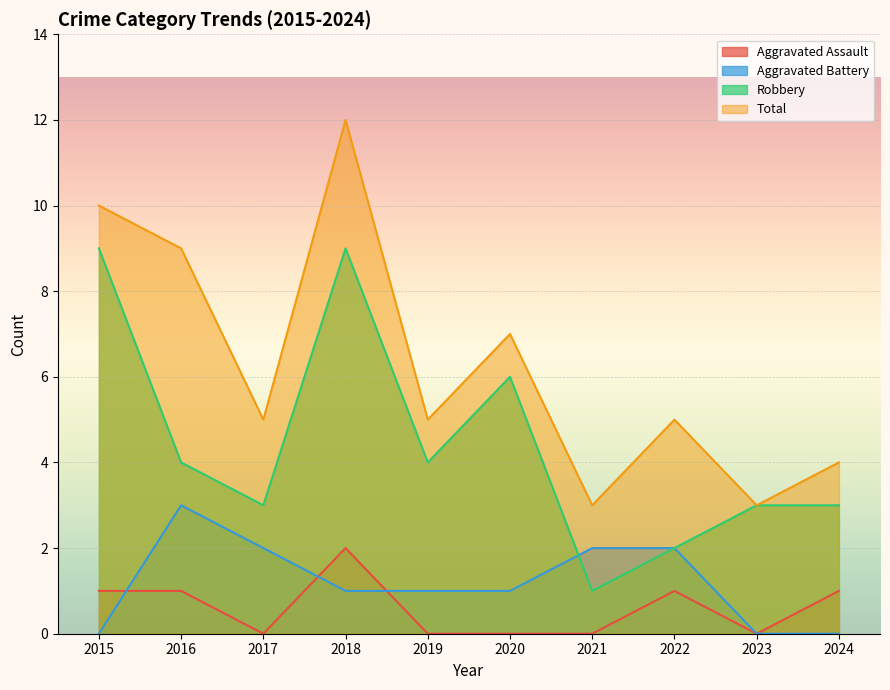

Count the number of data series in this chart.

4